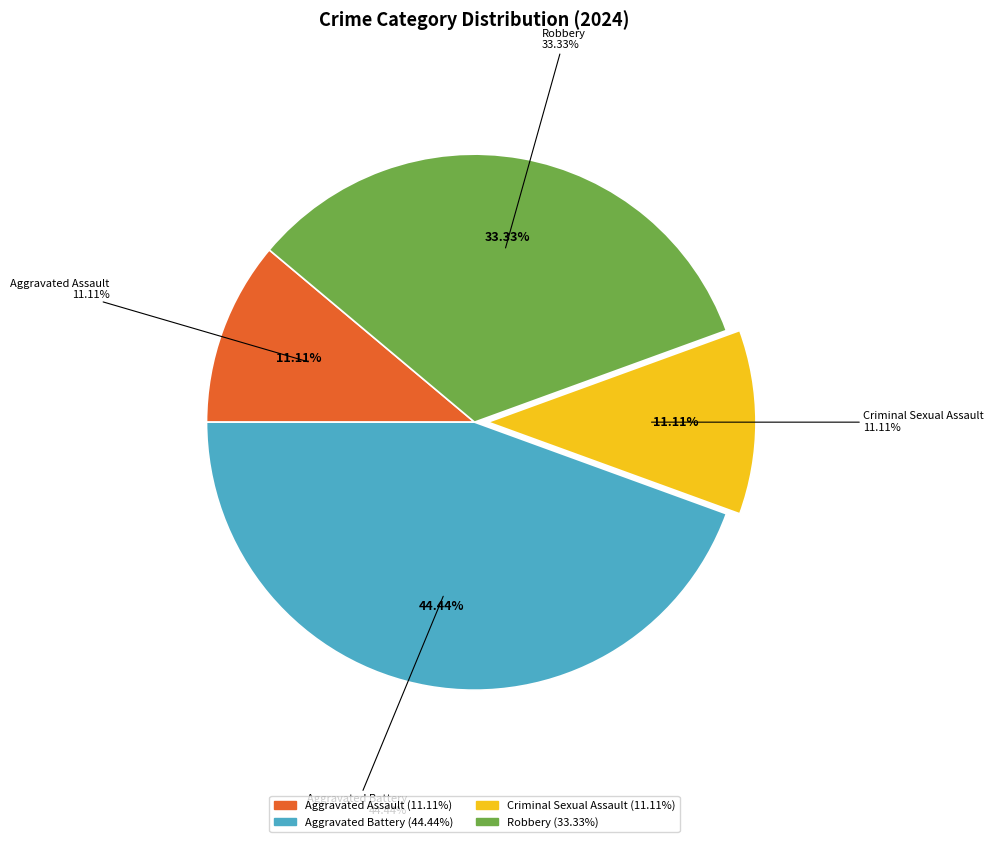

How many slices are in this pie chart?

4